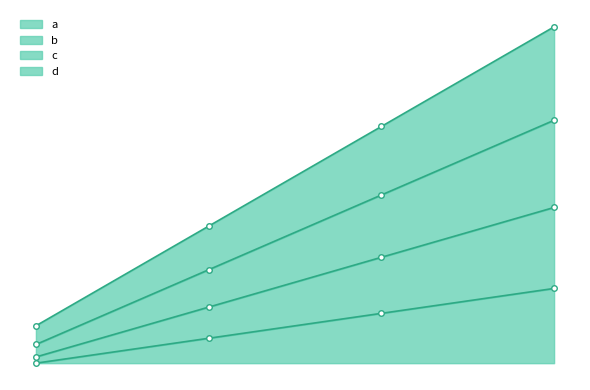

At which label is d closest to 30?

1